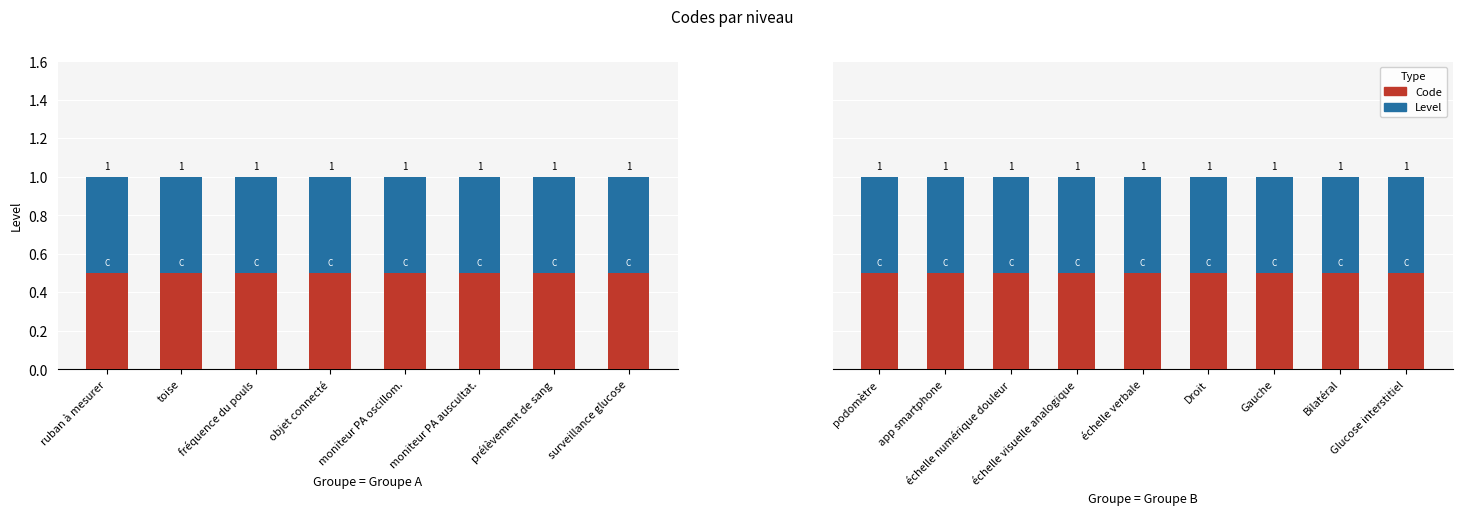

What is the label of the 5th bar from the left?

échelle verbale